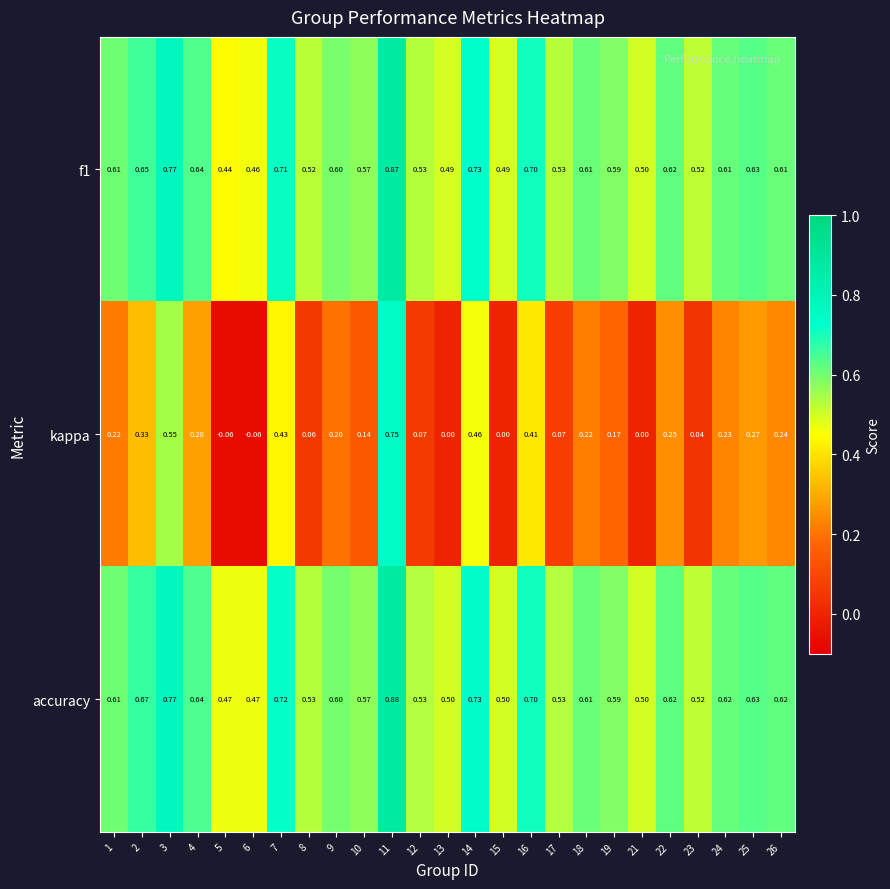

Count the number of categories in the chart.

25